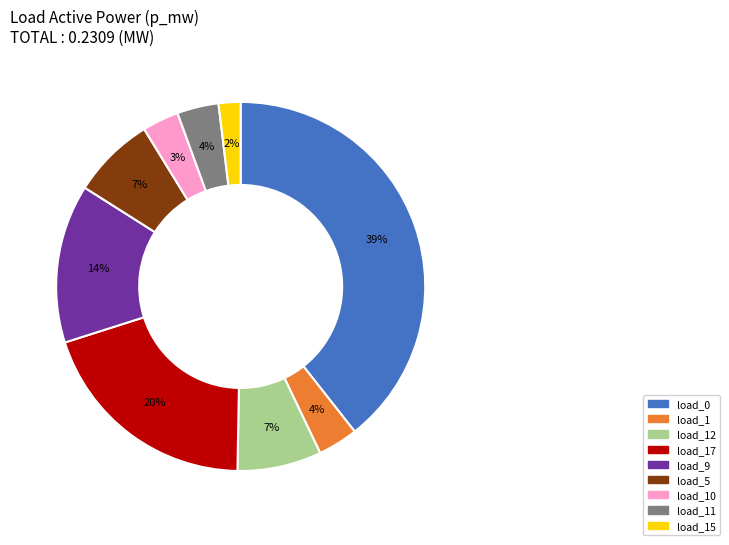

To the nearest percent, what is the difference between the largest and smallest slice percentages?

37%